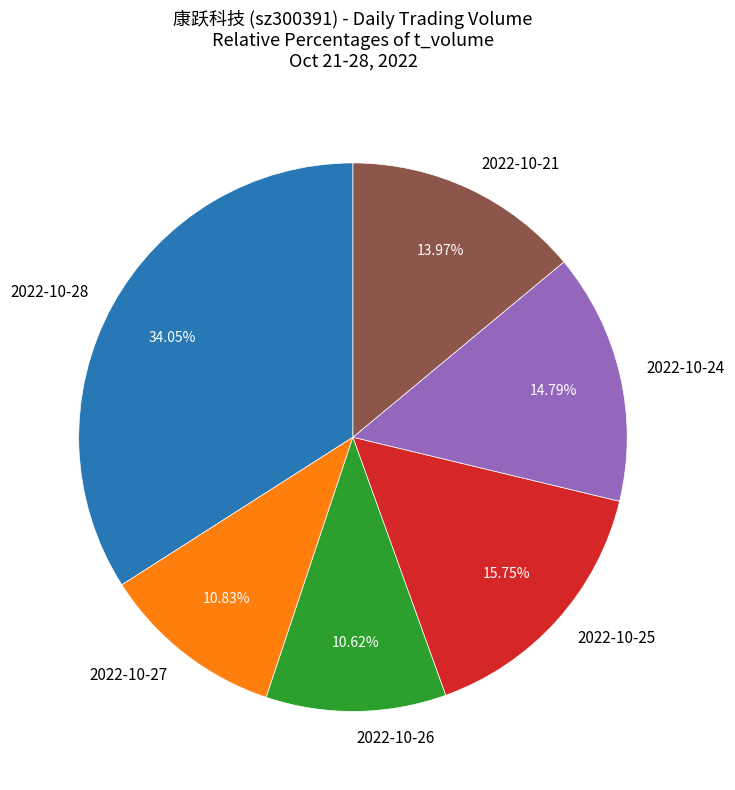

To the nearest percent, what percentage of the pie is 2022-10-21?

14%